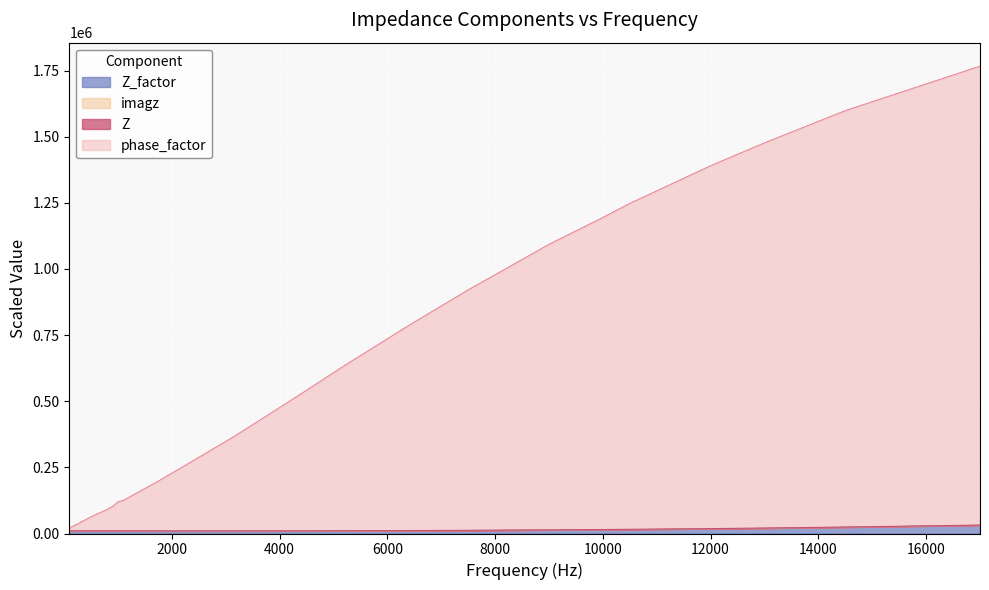

Reading left to right, extract all data points from this chart.

phase_factor: 21721.5	24348.3	24499.1	27759.6	33383.9	35525.6	43247.5	49291.2	57232.1	65660.3	76497.7	86234.6	102352.2	119874.4	125403.2	148131.3	192720.2	240089.7	288243.9	360198.1	437381.0	528602.5	634615.0	787250.5	921274.9	1093409.6	1194888.0	1248161.7	1295481.3	1390577.7	1476981.3	1598852.4	1767046.9
Z: 10000.0	10015.6	9976.3	9999.2	10018.9	9997.7	9994.8	10001.4	9989.3	9980.1	9957.2	9965.3	9946.1	9905.7	9883.2	9900.2	9834.3	9785.6	9783.5	9785.6	9822.9	10031.6	10306.9	10973.6	11897.5	13558.3	14897.6	15684.7	16421.8	18318.6	20372.4	24265.2	31665.1
Z_factor: 10012.1	10028.2	9988.8	10012.3	10033.0	10012.2	10010.6	10018.2	10007.5	9999.8	9978.7	9988.5	9972.0	9934.5	9912.9	9933.8	9875.0	9833.7	9839.0	9851.6	9899.5	10120.6	10408.6	11091.8	12028.4	13700.9	15044.1	15831.7	16568.0	18461.5	20507.8	24382.7	31732.4